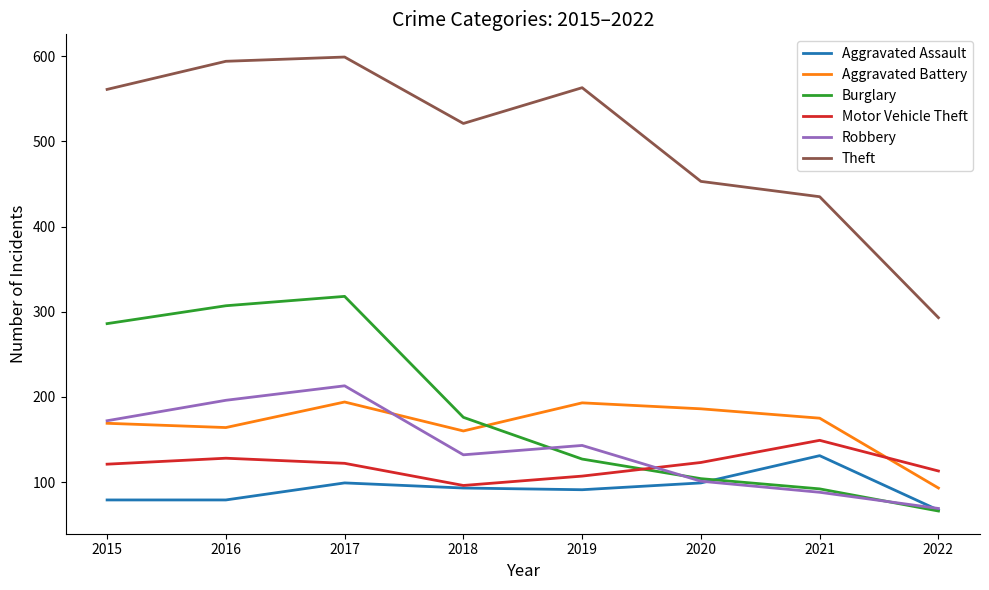

Is it true that Burglary equals 307 at 2016?

True